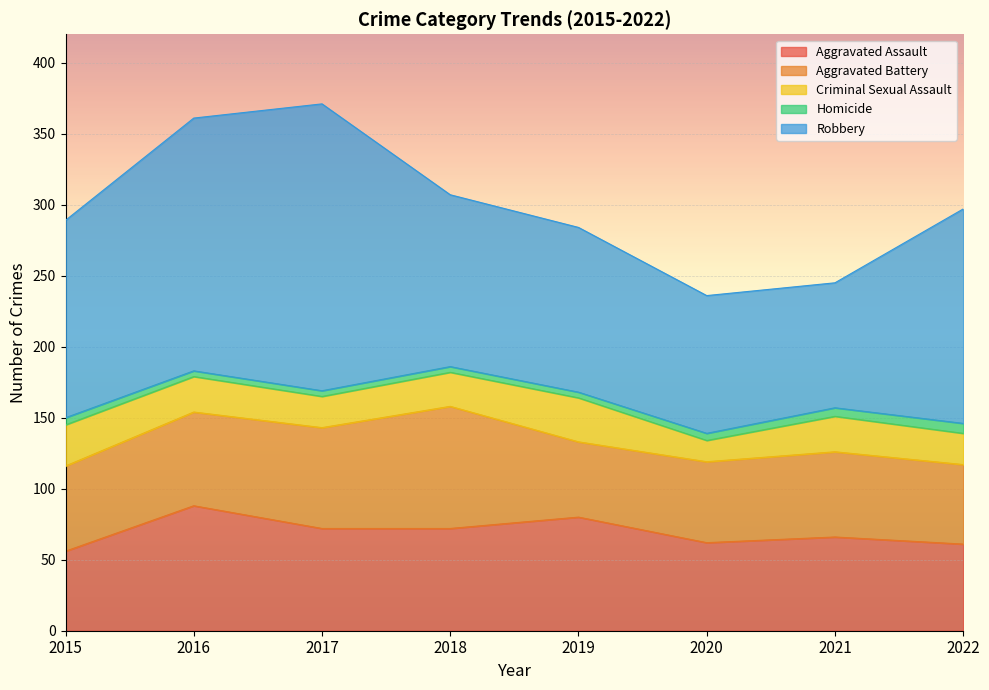

How many values in the Robbery series are below 139?

4